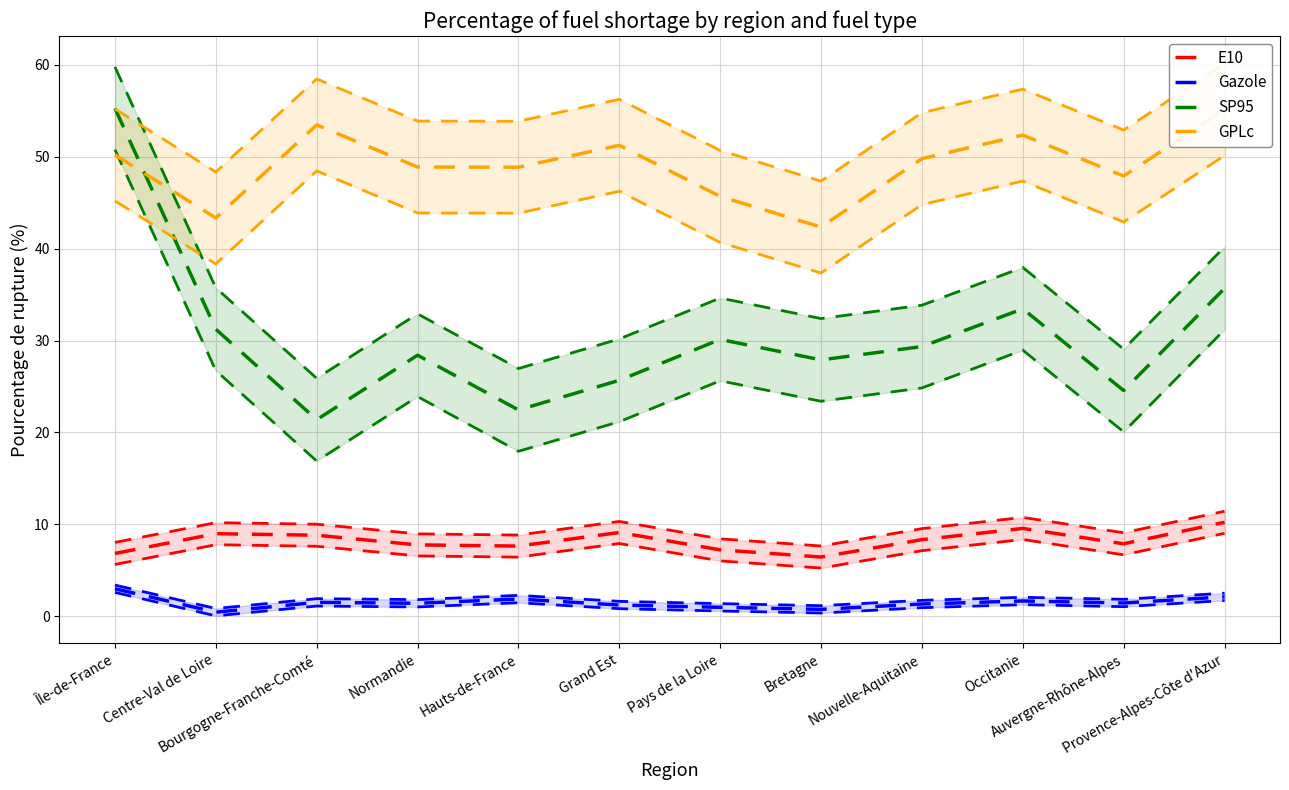

What is the label of the 5th point from the right?

Bretagne